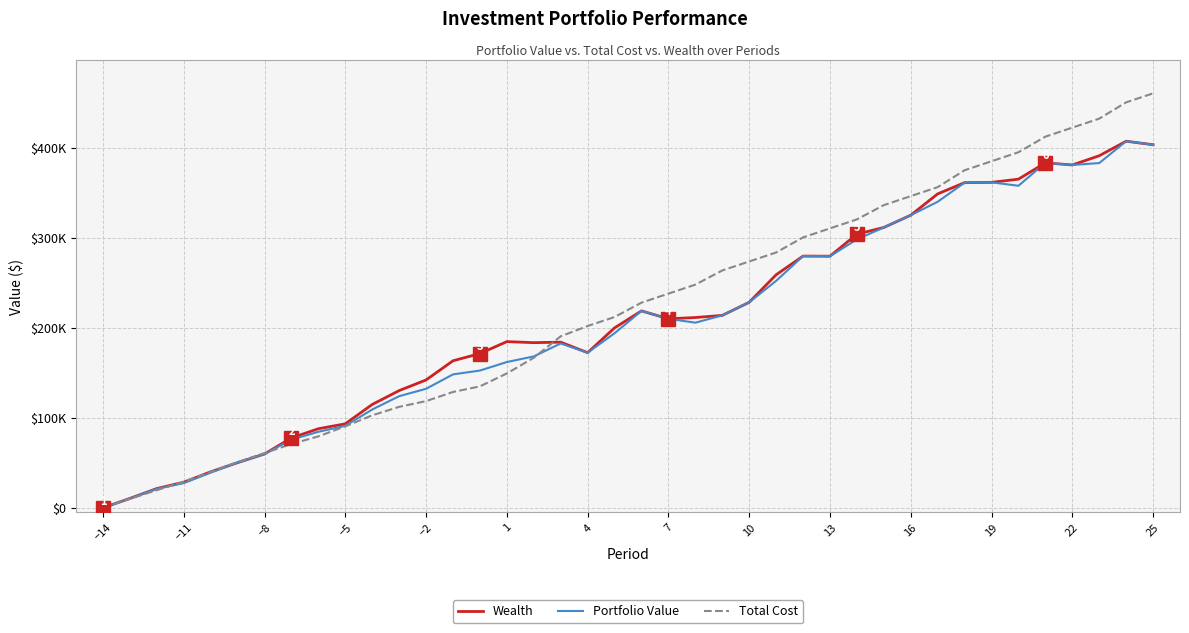

Does the chart have visible grid lines?

Yes